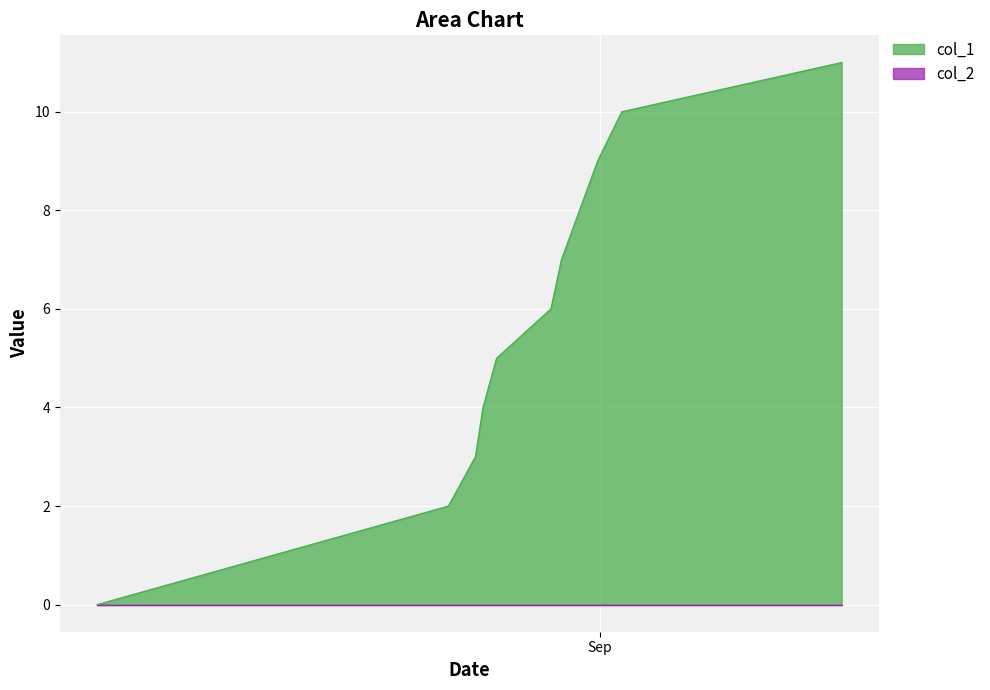

Which series has the largest total across all categories?

col_1